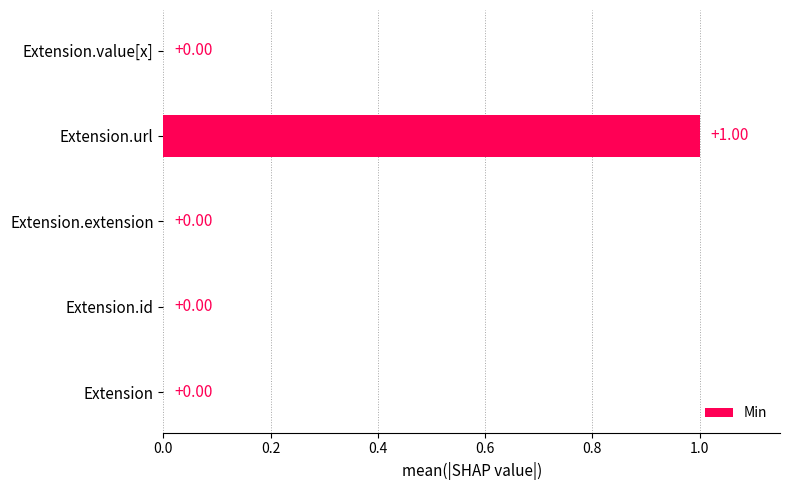

How many values are between 0 and 1?

5